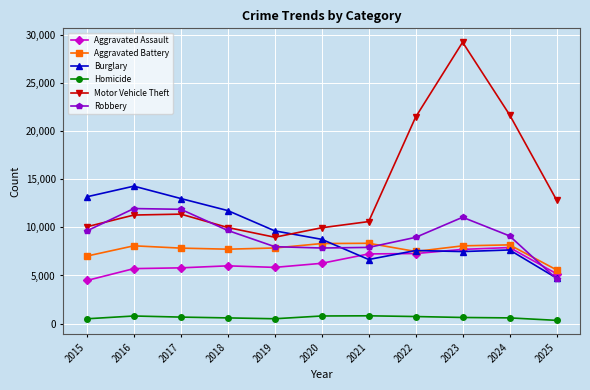

At which category is the sum across all series the highest?

2023